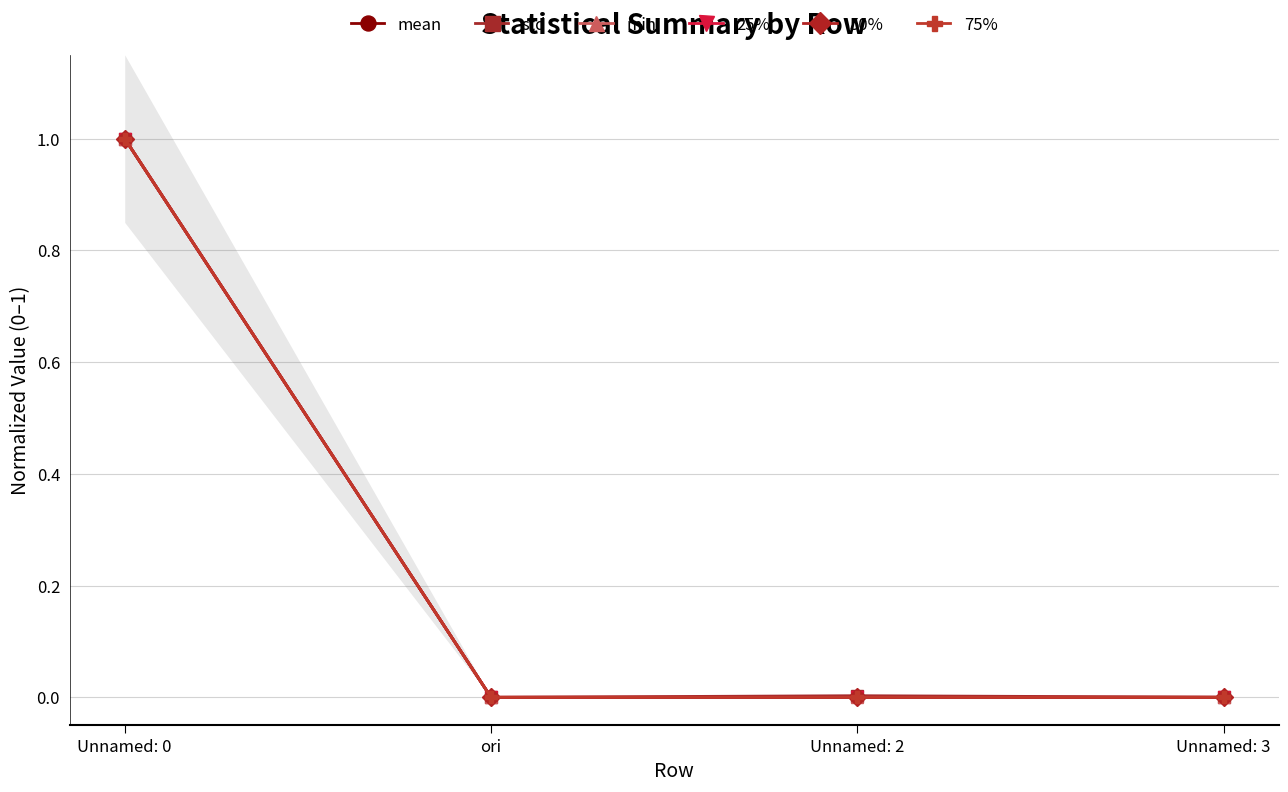

What is the sum of all std values?

1.0